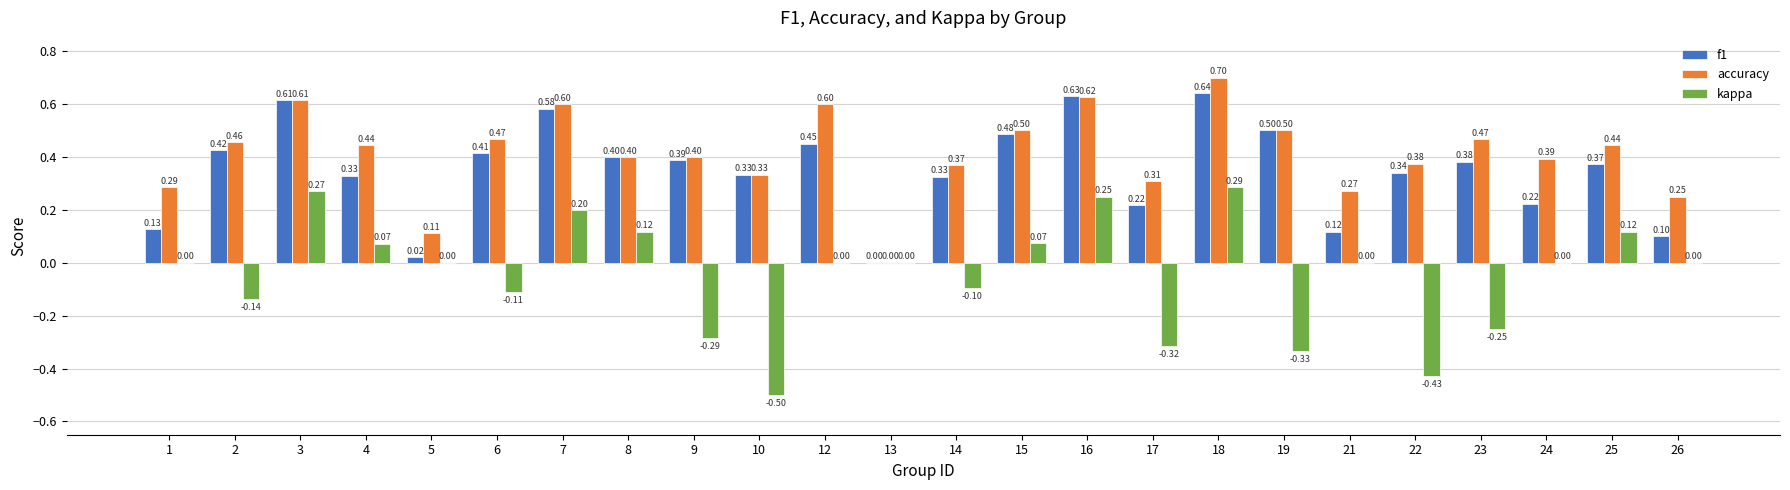

Count the number of data series in this chart.

3